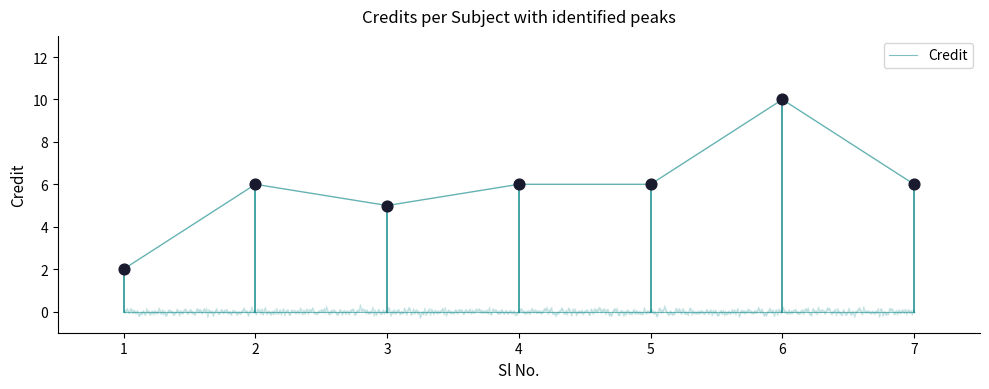

Between 5 and 3, which is larger?

5